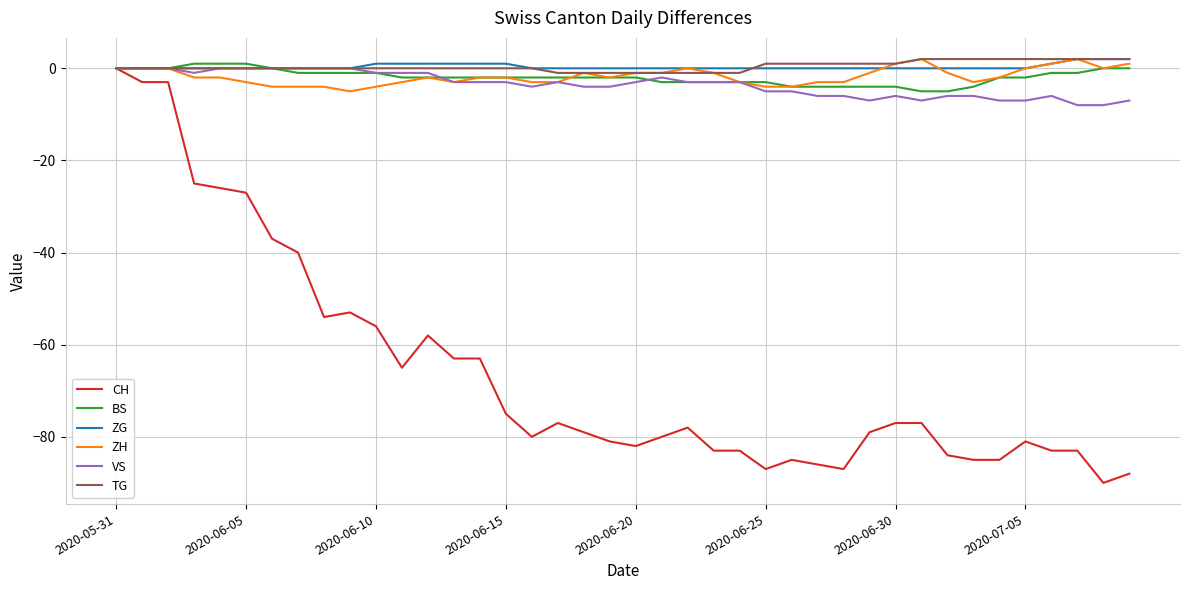

True or false: VS and BS intersect in this chart.

True